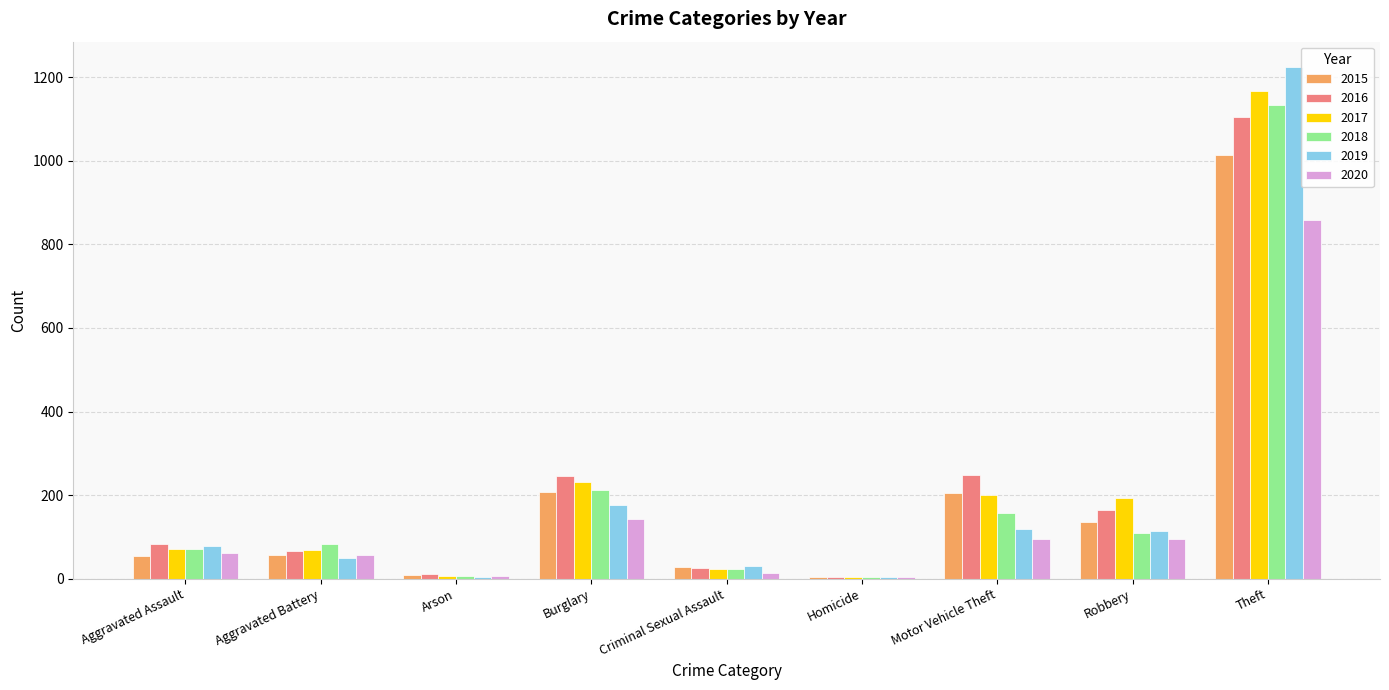

What is the difference between the second highest and second lowest values in the 2015 series?

198